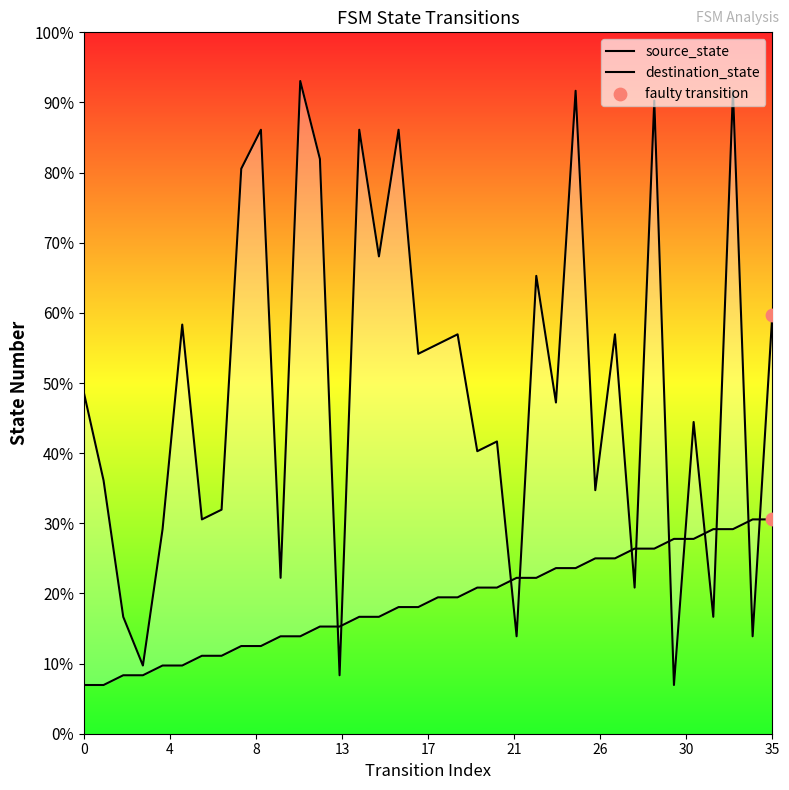

Which series reaches the maximum Y coordinate?

destination_state